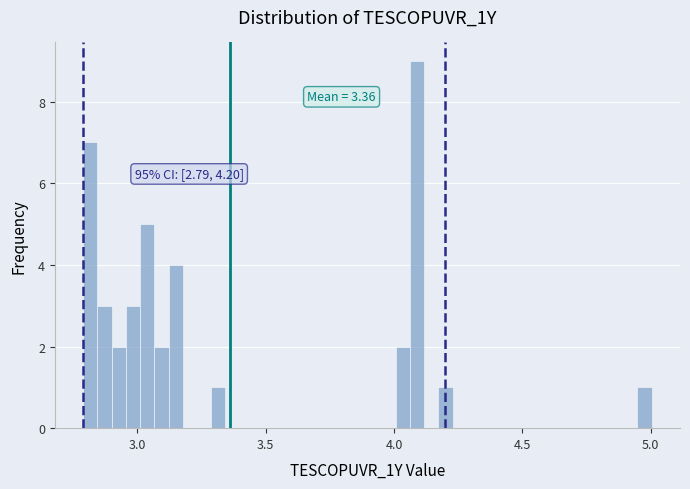

Read against the x-axis, roughly where is the centre of the tallest bar?

4.10